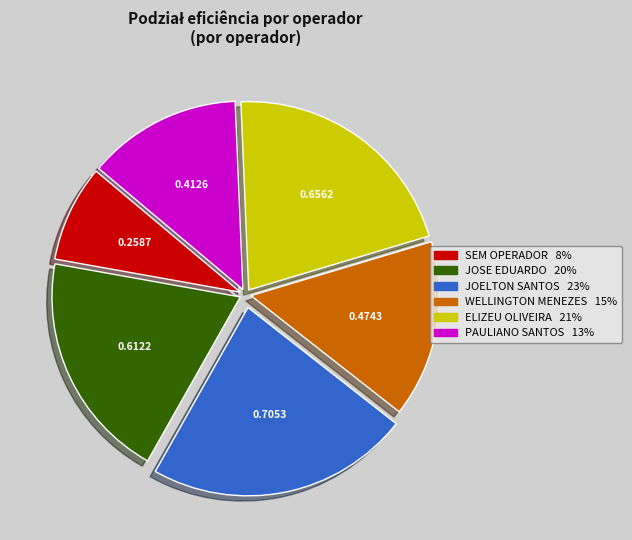

Is there a majority slice in this chart?

No